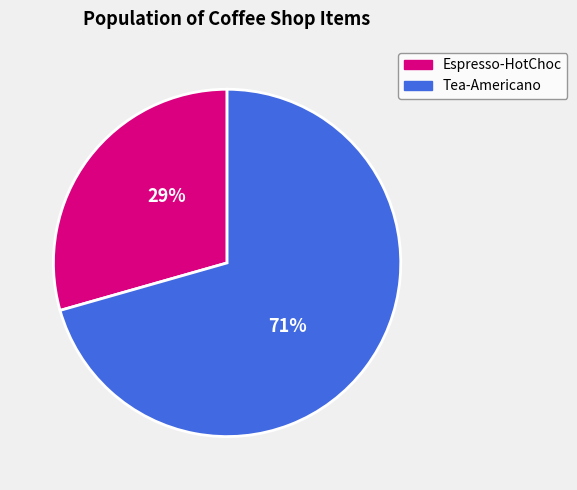

Count the number of slices in the pie.

2